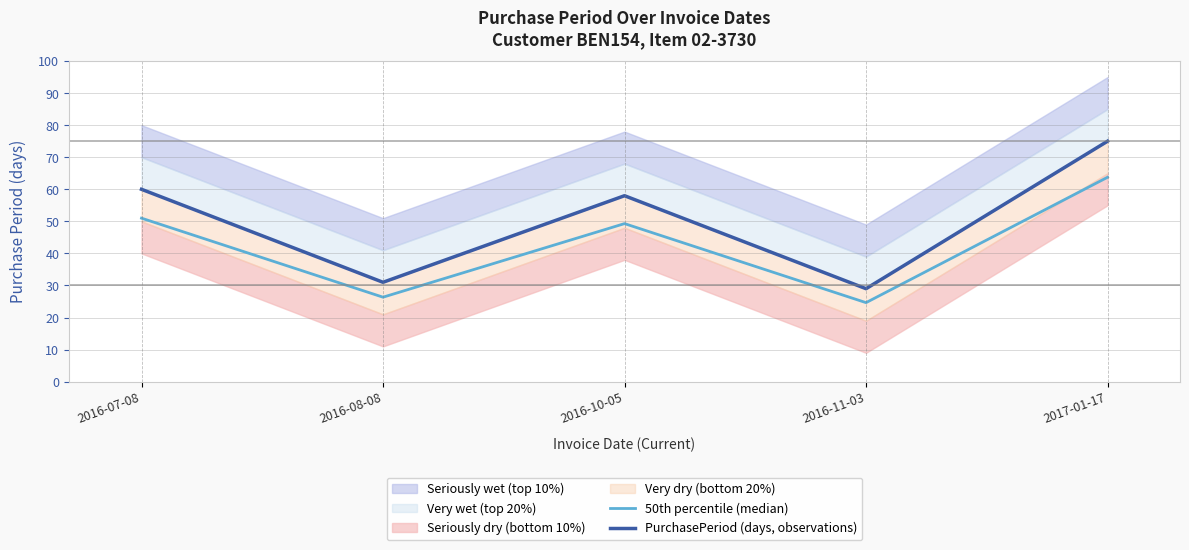

Reading left to right, list all the values displayed in this chart.

50th percentile (median): 51.0	26.3	49.3	24.6	63.8
PurchasePeriod (days, observations): 60.0	31.0	58.0	29.0	75.0